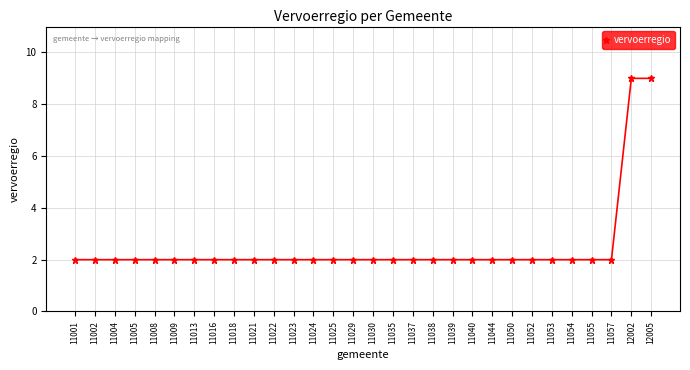

Reading right to left, extract all data points from this chart.

9	9	2	2	2	2	2	2	2	2	2	2	2	2	2	2	2	2	2	2	2	2	2	2	2	2	2	2	2	2